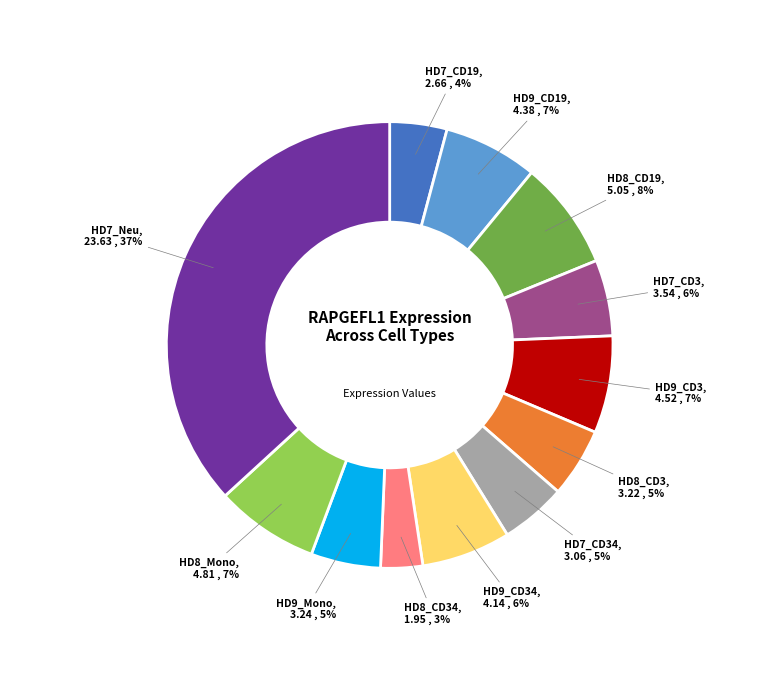

Does any single category account for the majority?

No